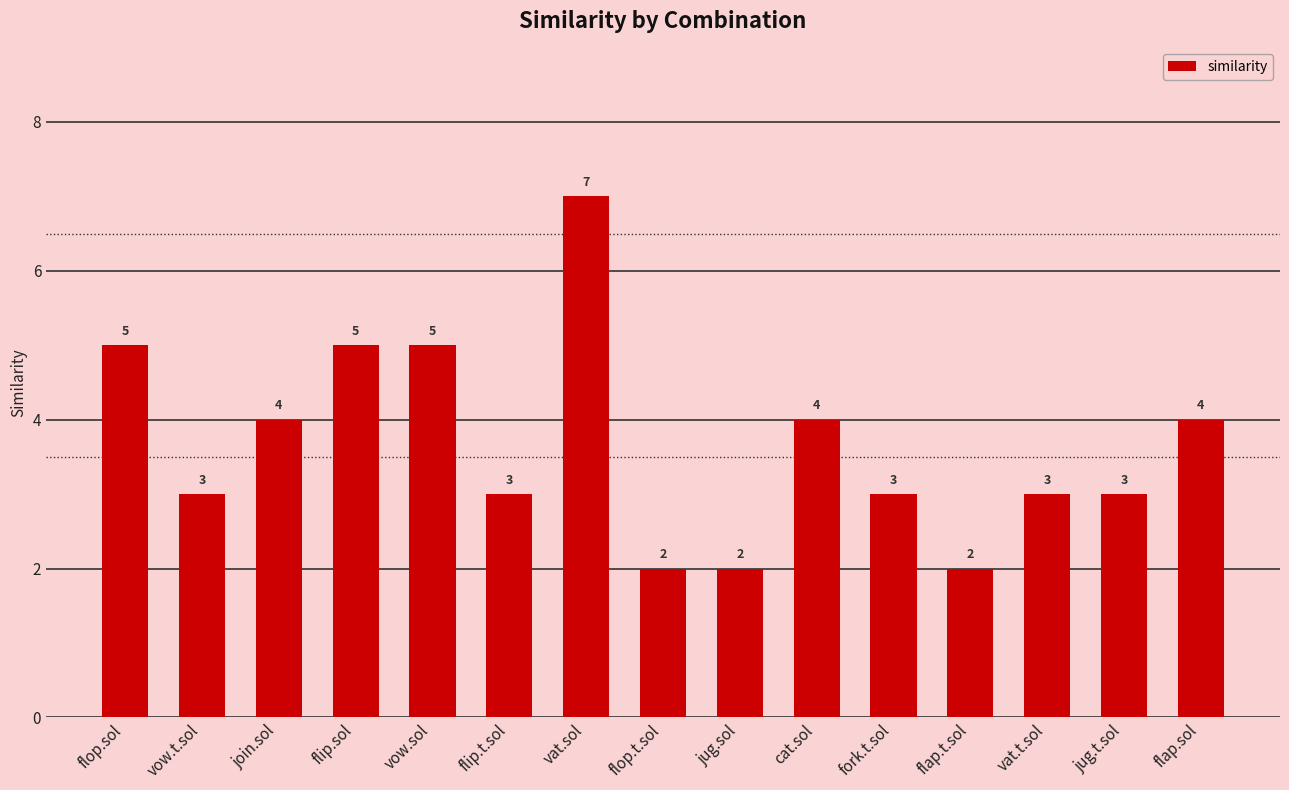

Approximately how many times larger is the value at flip.sol compared to flop.sol?

1.0